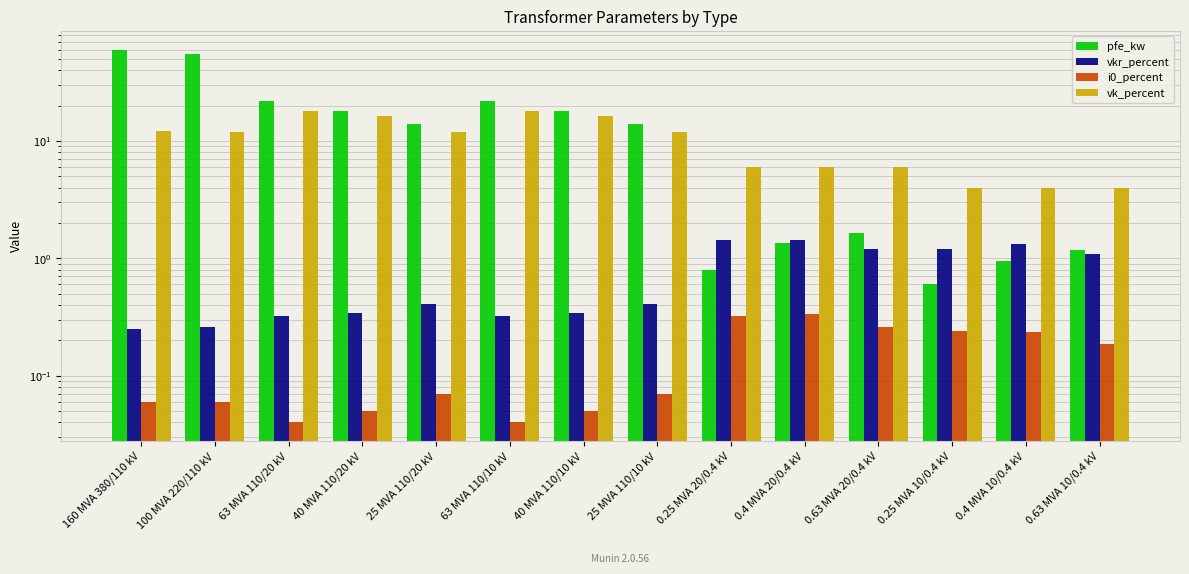

What is the approximate value of vkr_percent at 0.25 MVA 10/0.4 kV?

1.2